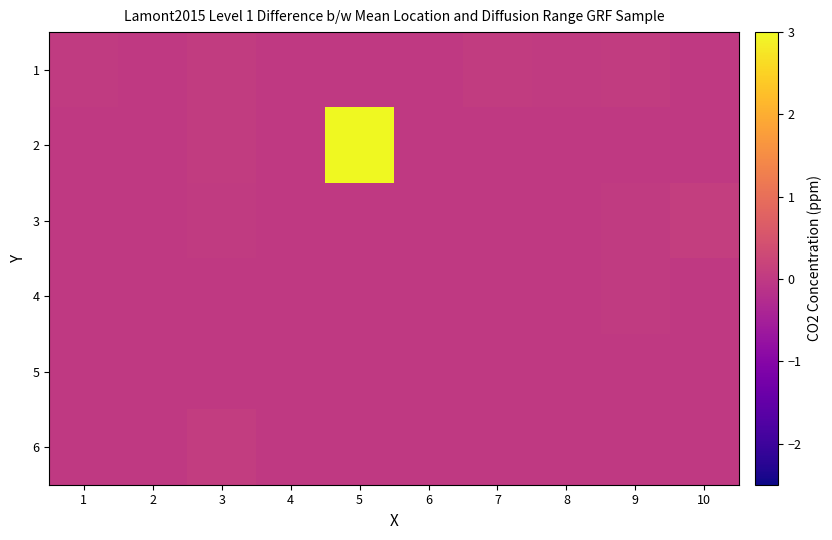

At 4, list the series in order from smallest to largest.

2, 3, 4, 5, 6, 1